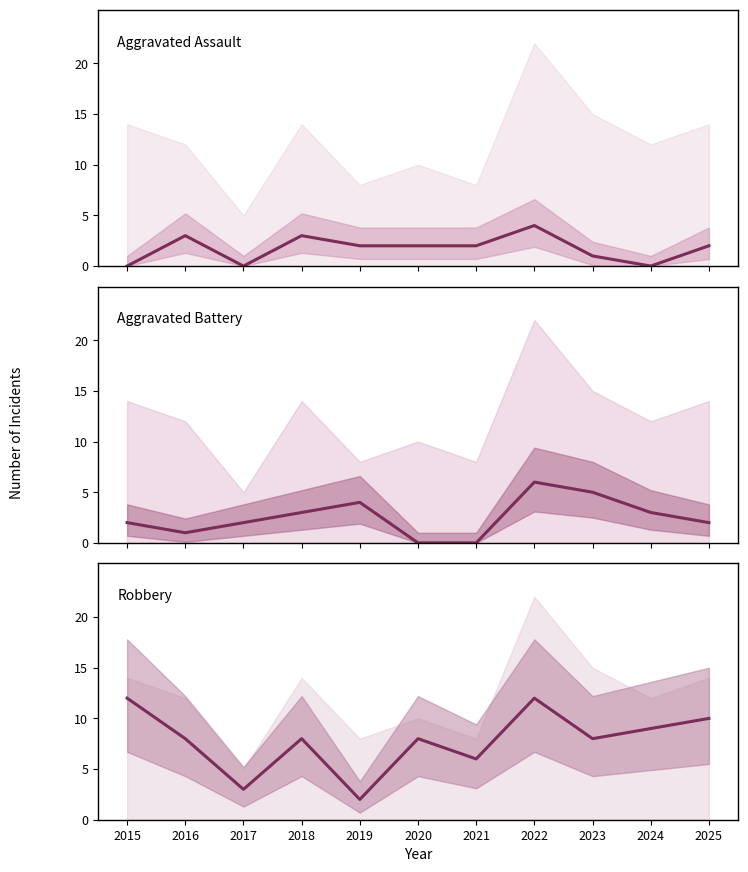

What is the difference between the maximum and minimum values in the Aggravated Battery series?

6